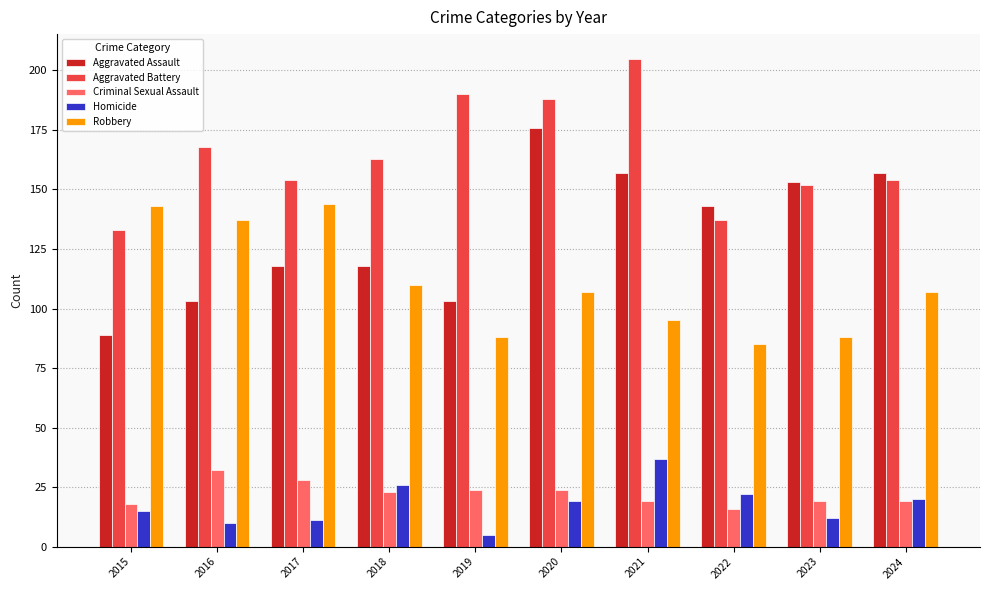

The value of Criminal Sexual Assault at 2020 is 32. True or false?

False